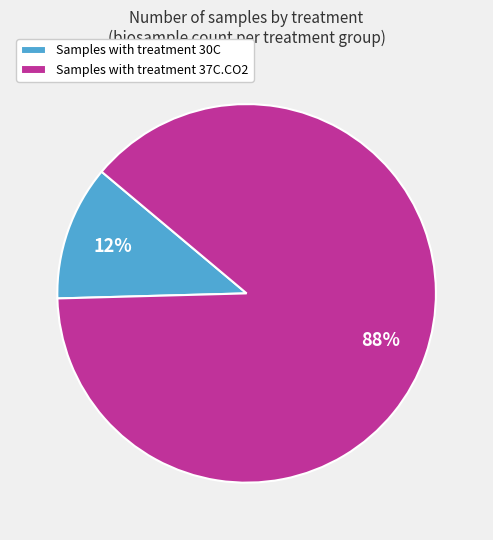

To the nearest percent, what portion does Samples with treatment 37C.CO2 represent?

88%